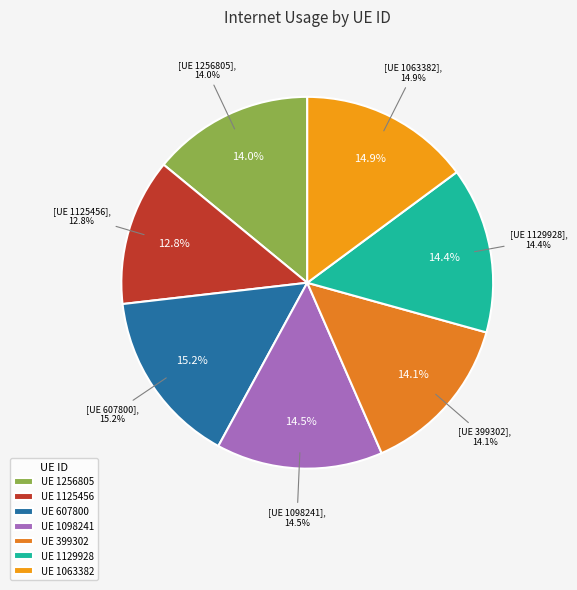

What is the largest slice in the pie chart?

607800